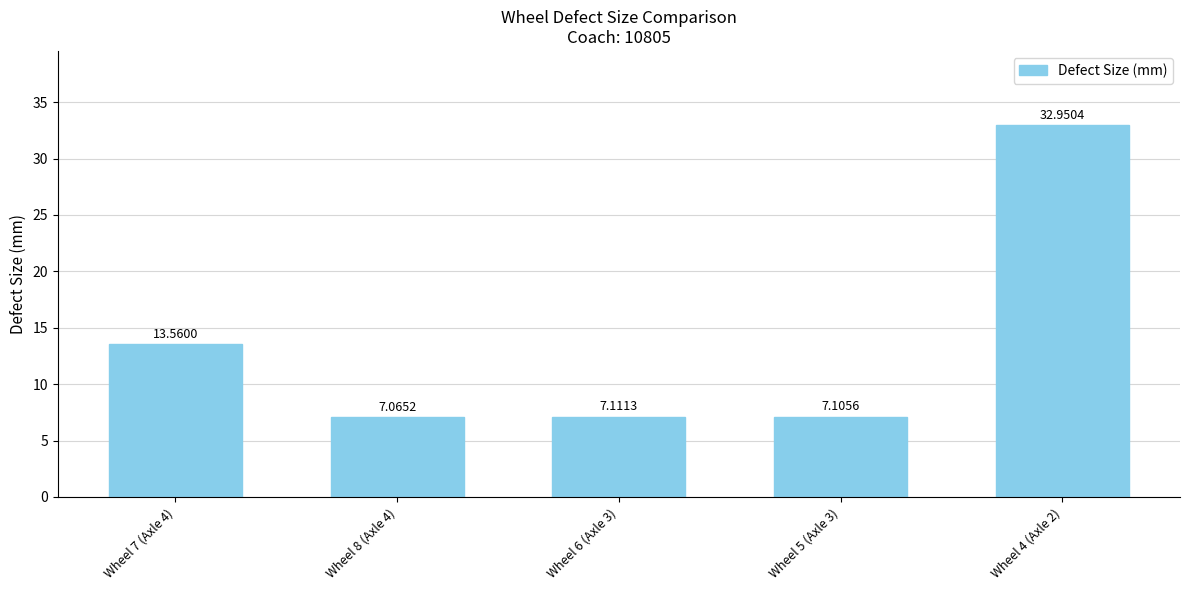

At which category does the chart reach its minimum across all series?

Wheel 8 (Axle 4)